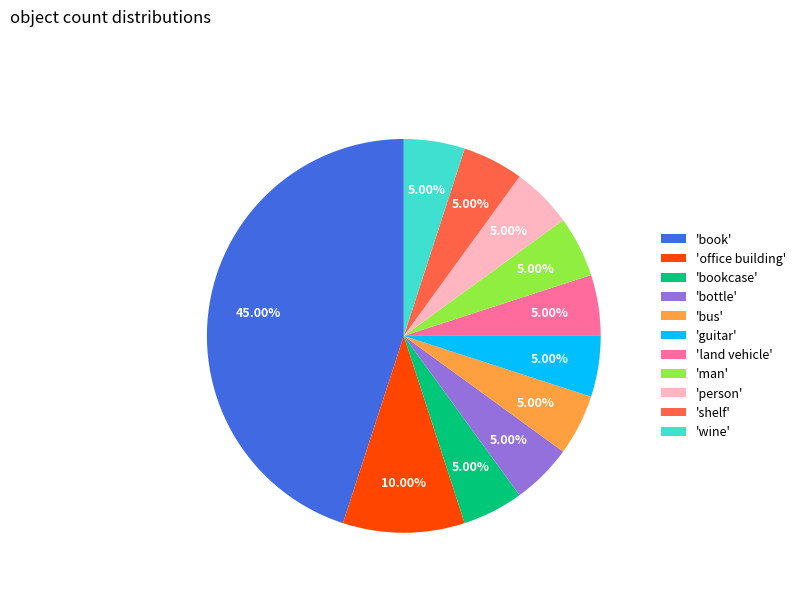

Combined, do 'person' and 'man' account for over 50%?

No